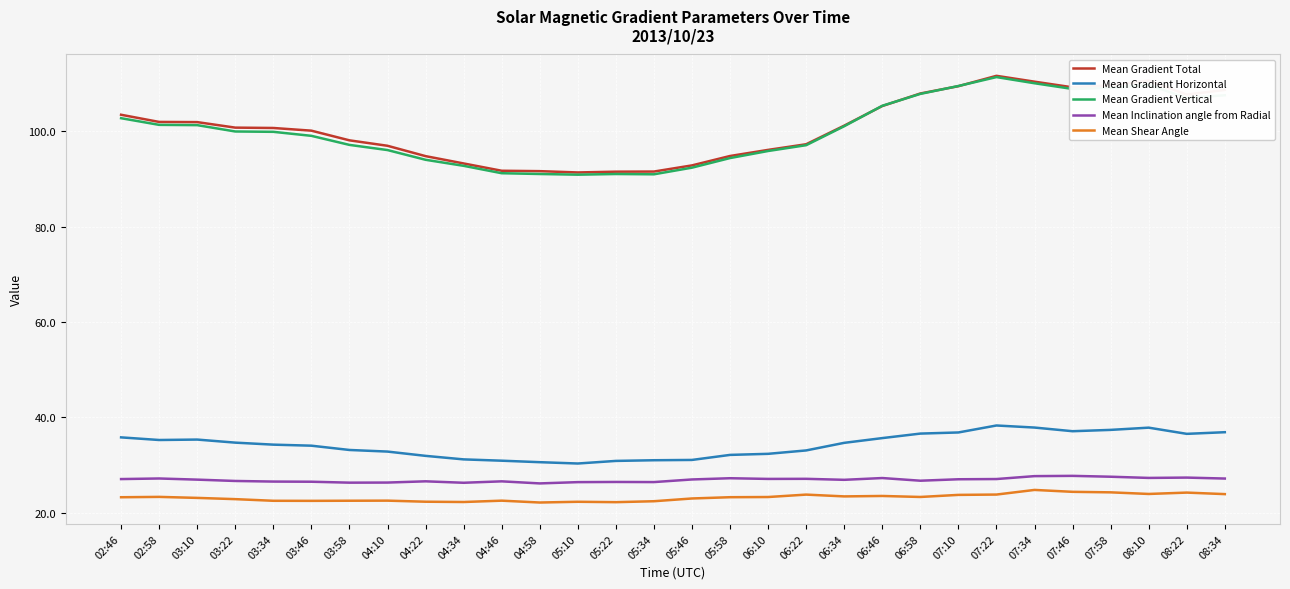

True or false: Mean Shear Angle and Mean Gradient Horizontal cross at least once.

False